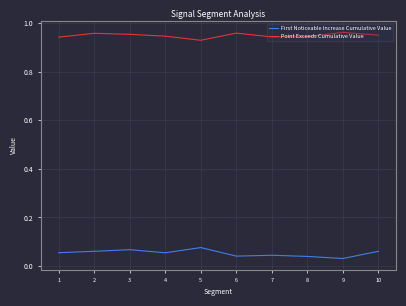

True or false: First Noticeable Increase Cumulative Value and Point Exceeds Cumulative Value cross at least once.

False